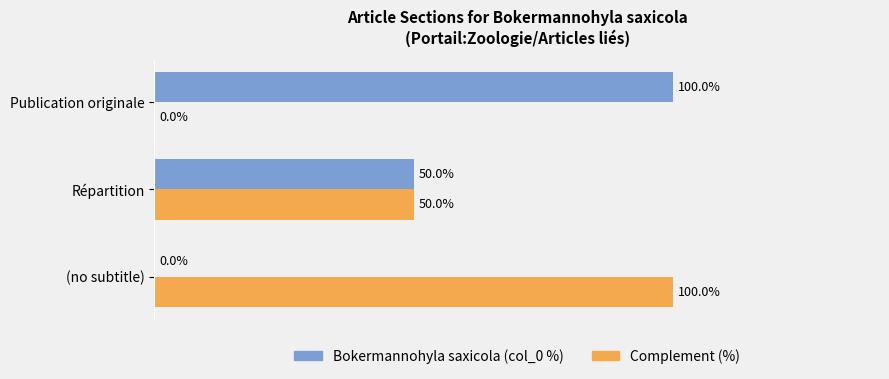

At which label is Bokermannohyla saxicola (col_0 %) closest to 50?

Répartition